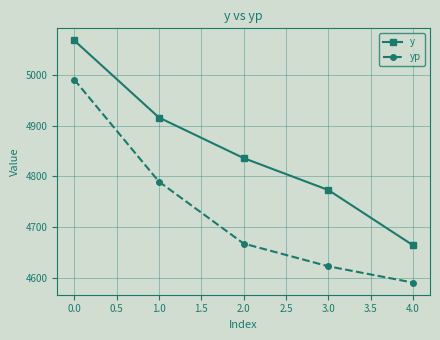

True or false: y has more than 0 interior local peaks.

False